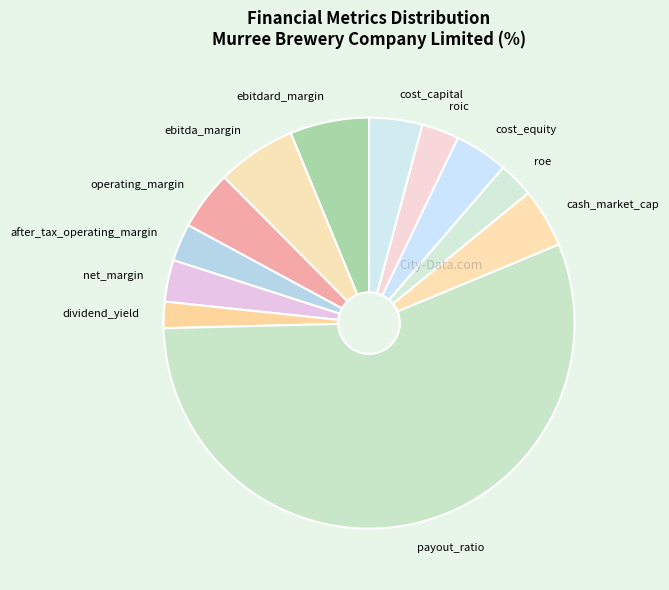

Does cost_equity account for over 50% of the chart?

No